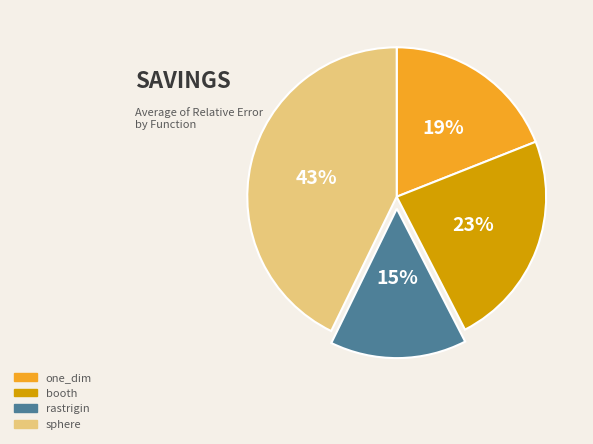

What is the ratio of the value at booth to the value at one_dim?

1.2